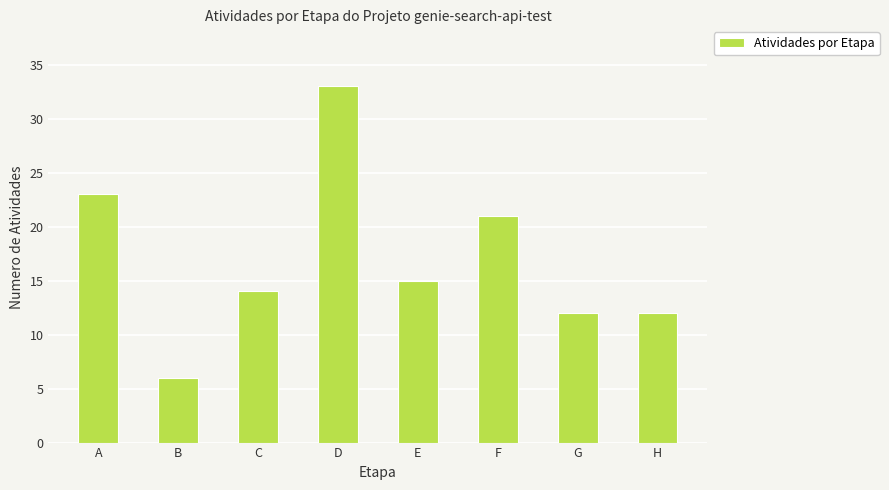

How many bars are there in total?

8